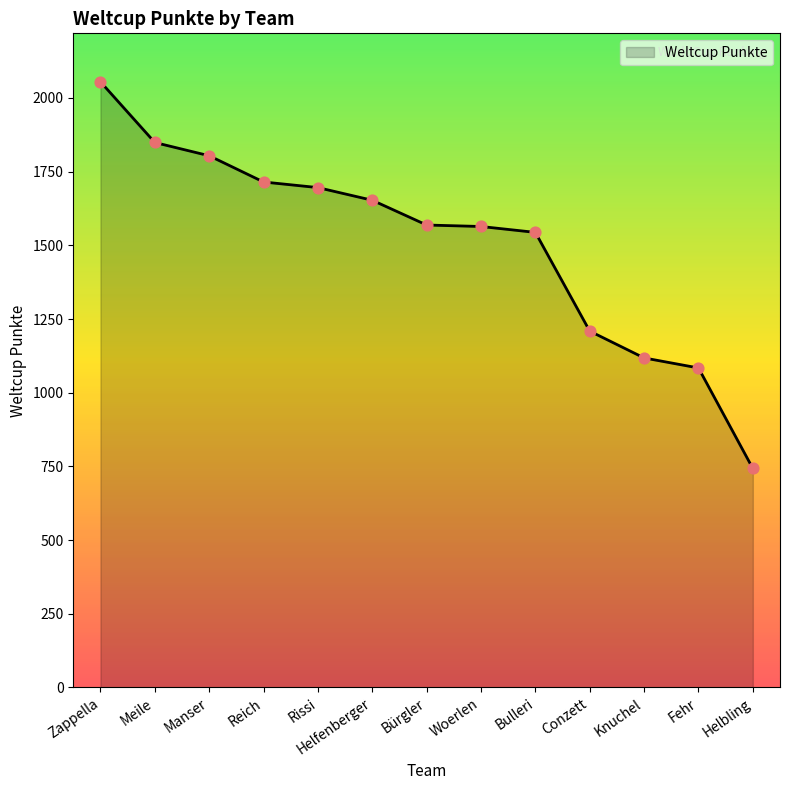

Between Helbling and Fehr, which is larger?

Fehr